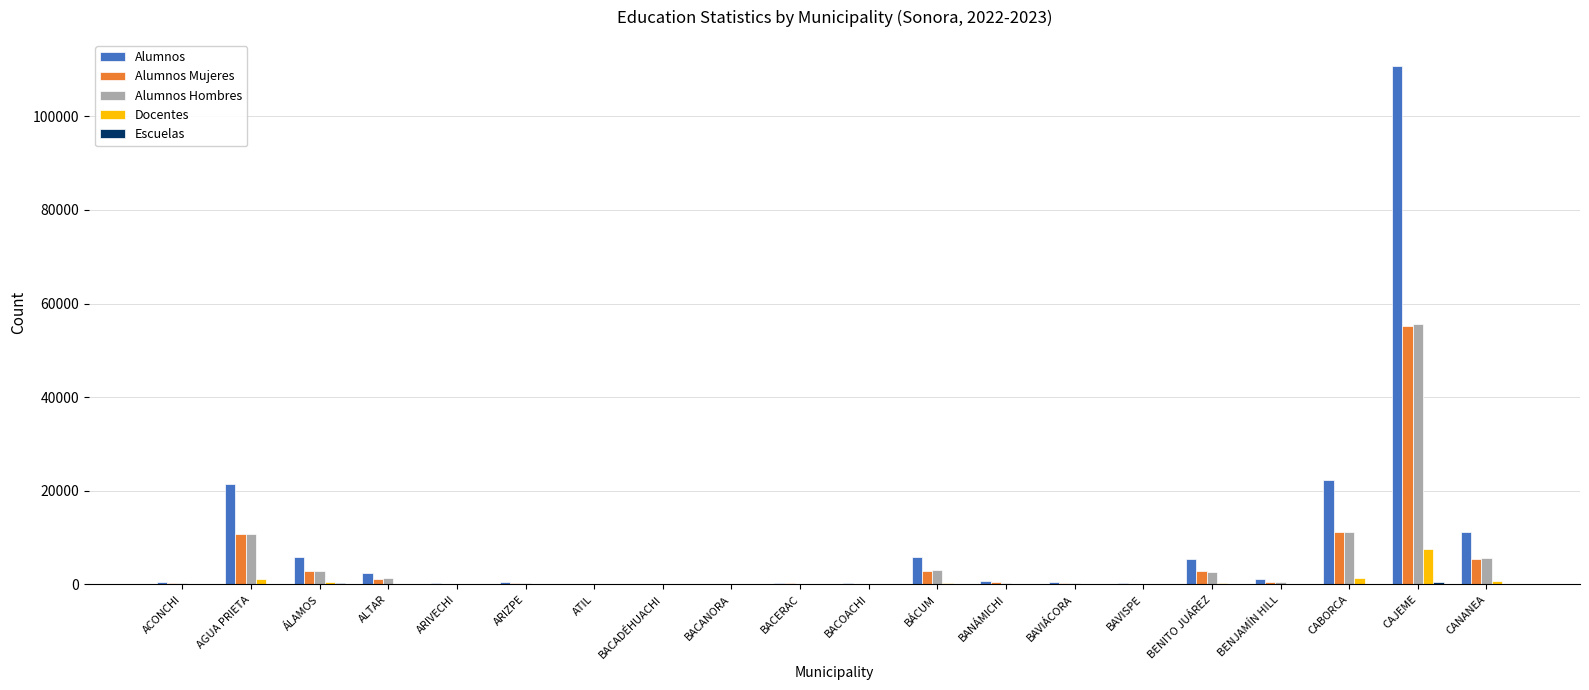

Which category has the highest value across all series?

CAJEME